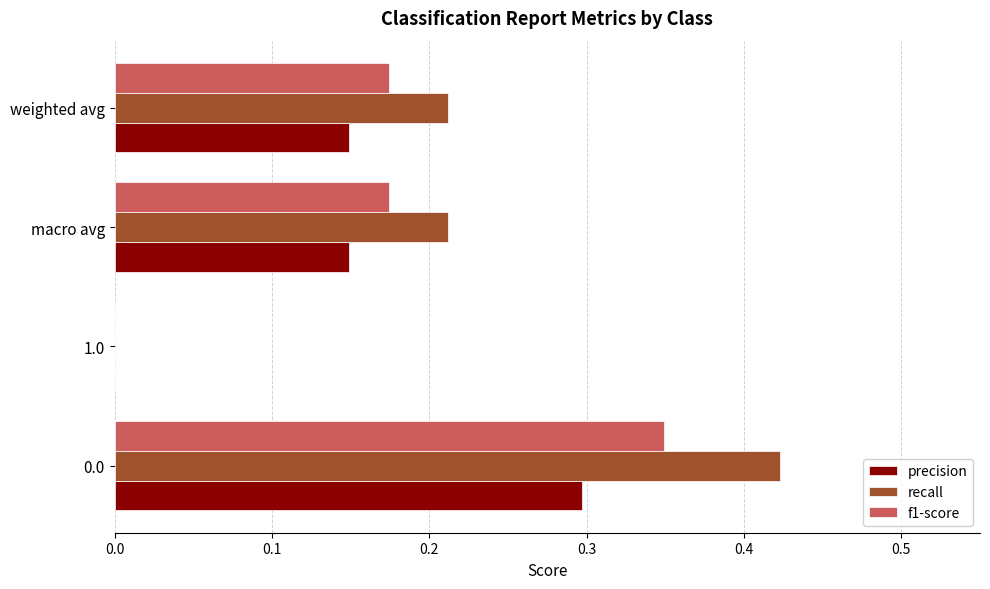

What is the sum of the recall values at weighted avg and 0.0?

0.6